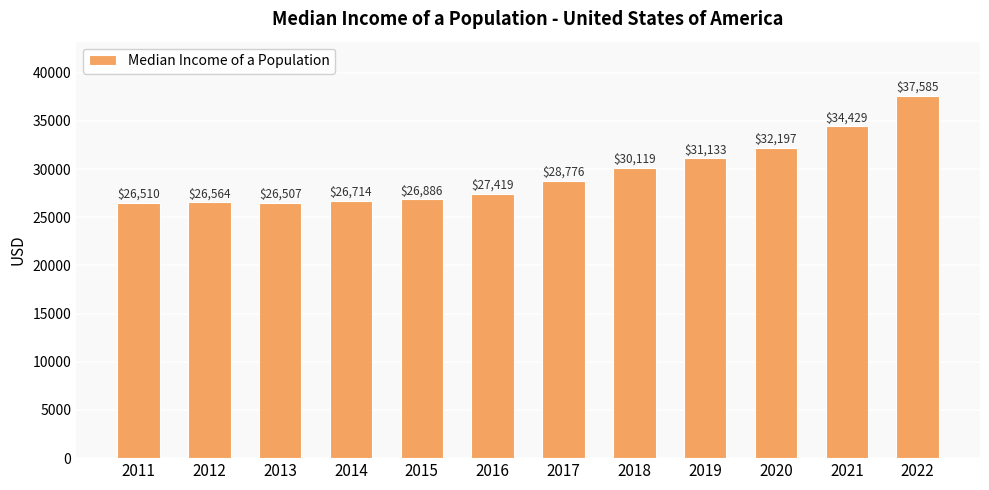

What is the difference between the maximum and minimum values?

11078